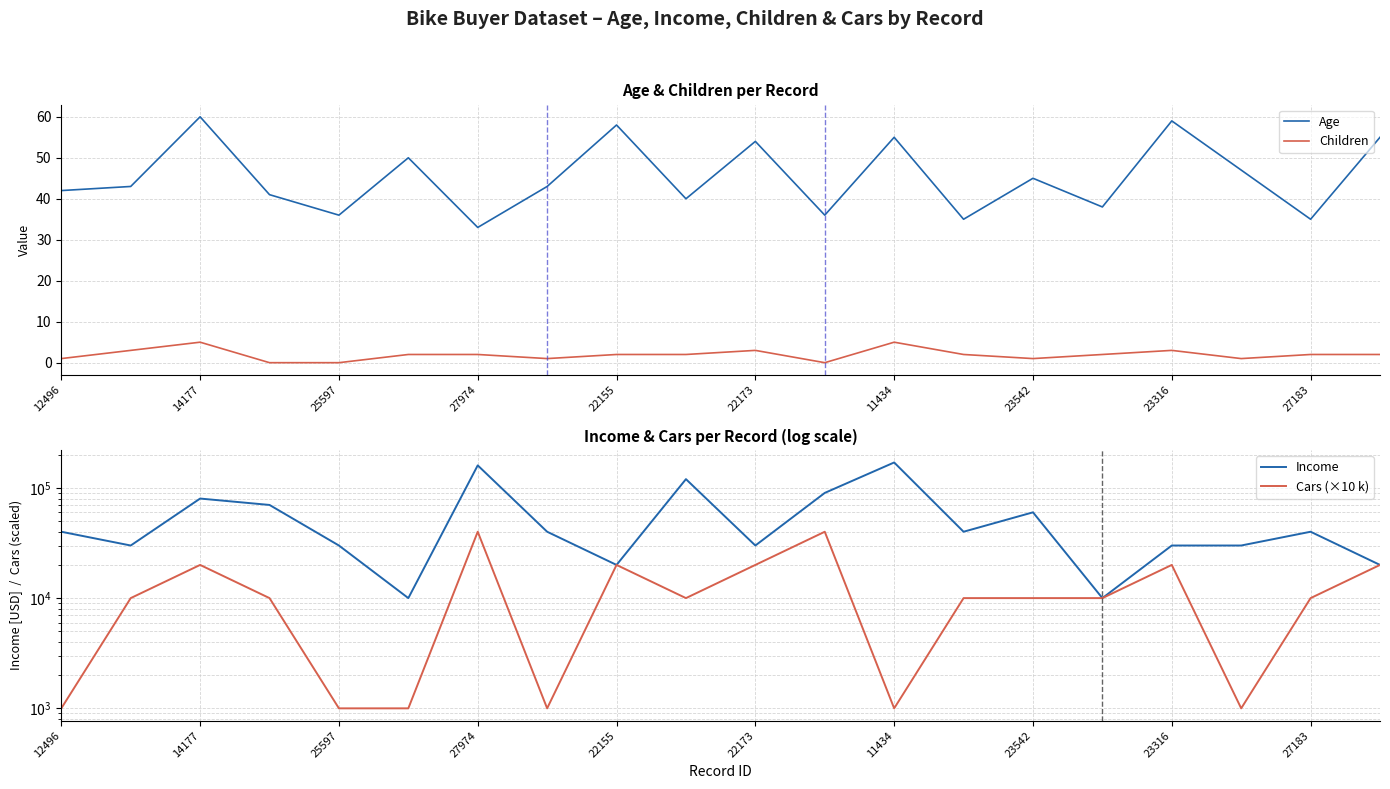

Is it true that Age equals 46 at 27183?

False